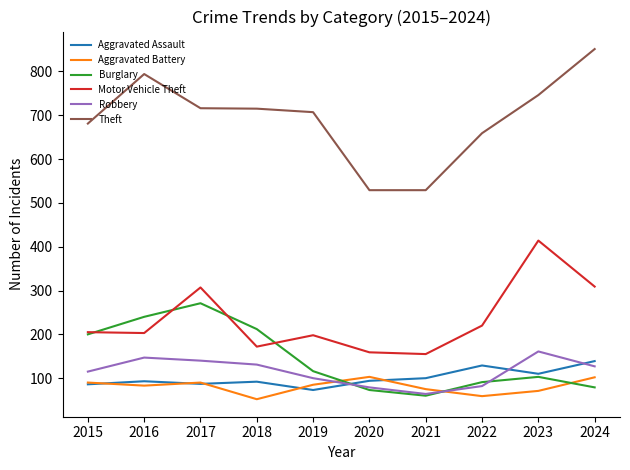

At how many categories does at least one series exceed 848?

1